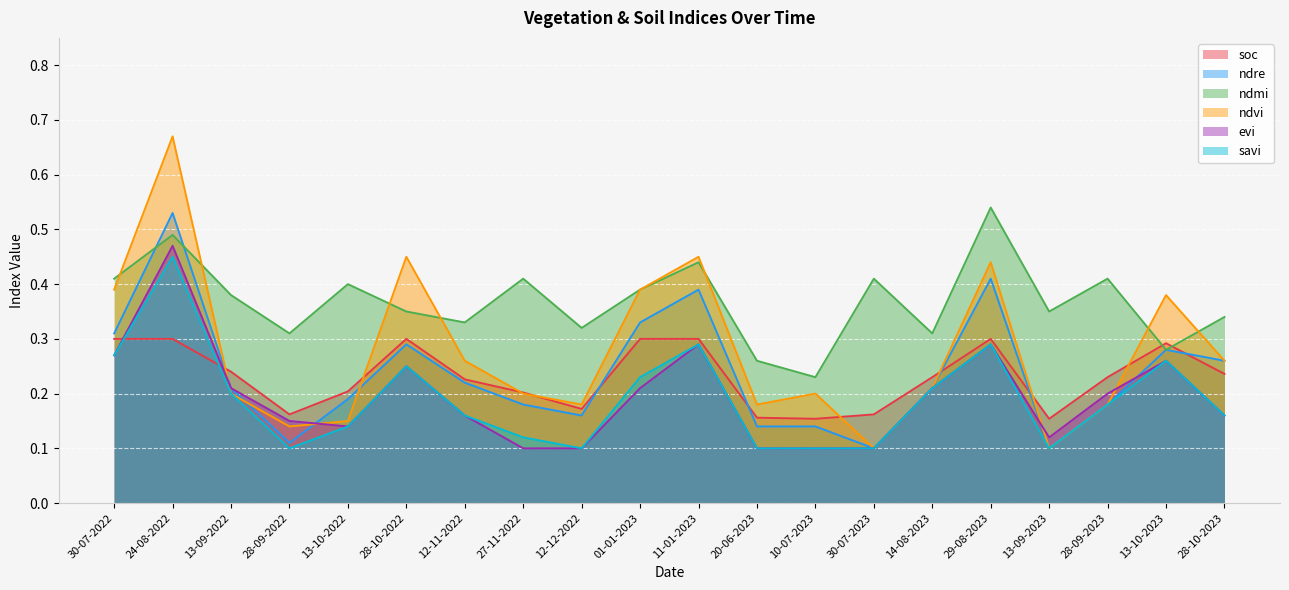

What are all the series names shown in the legend?

soc, ndre, ndmi, ndvi, evi, savi